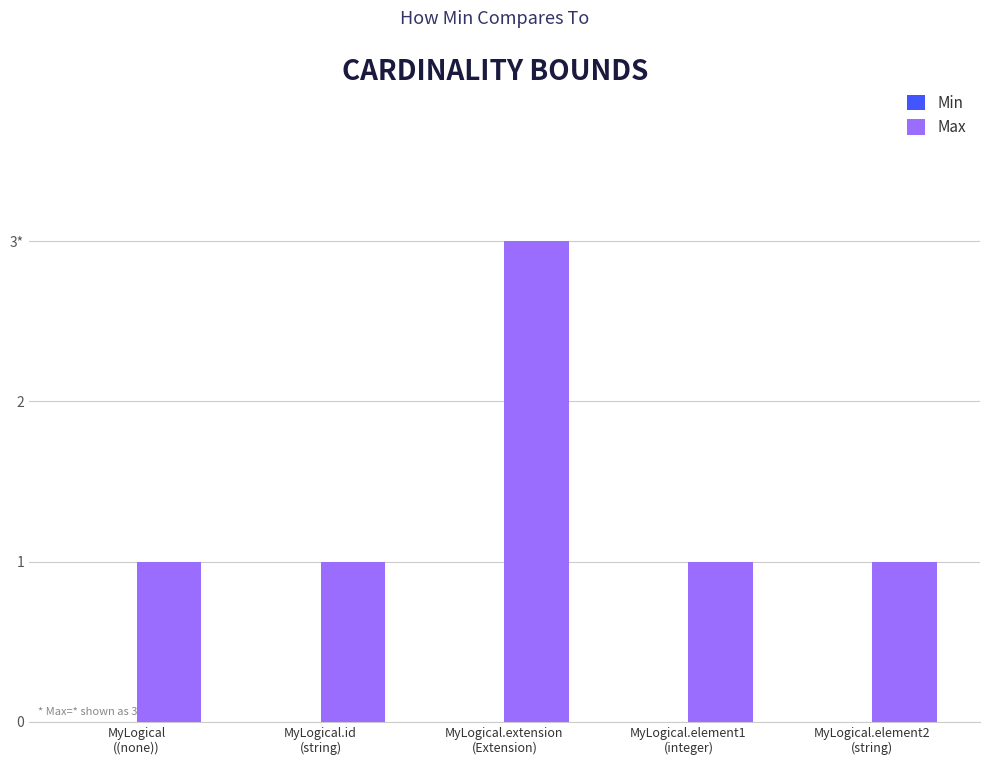

Does the chart contain any negative values?

No